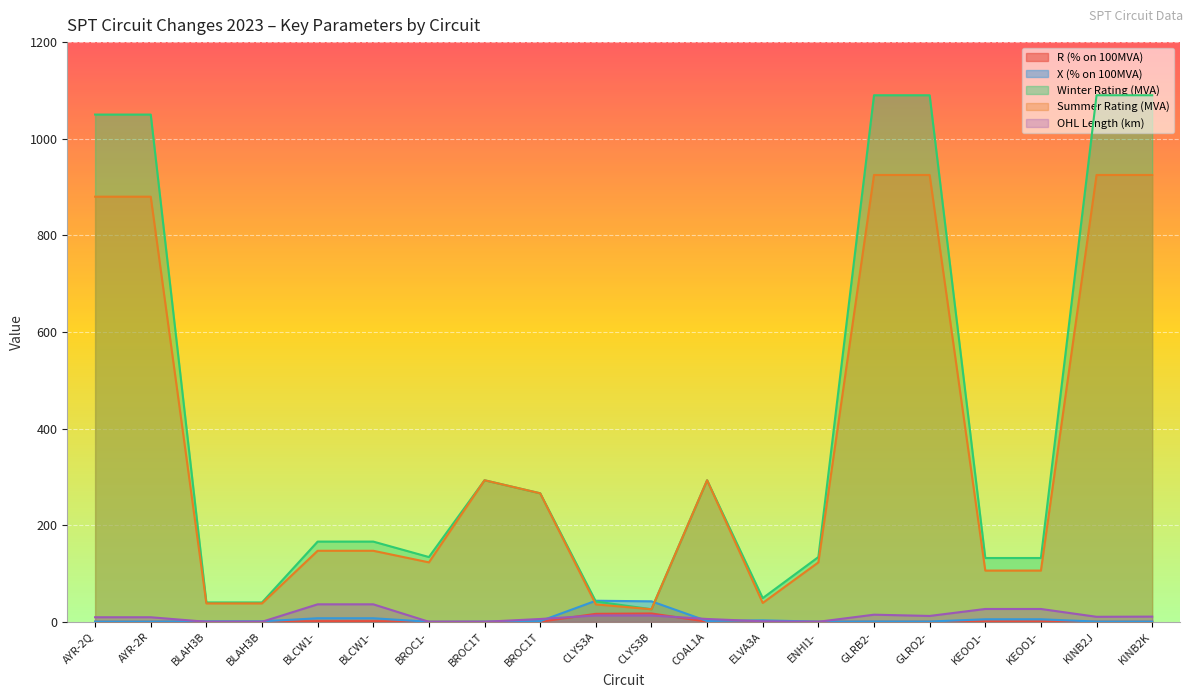

At which category is the sum across all series the highest?

GLRB2-